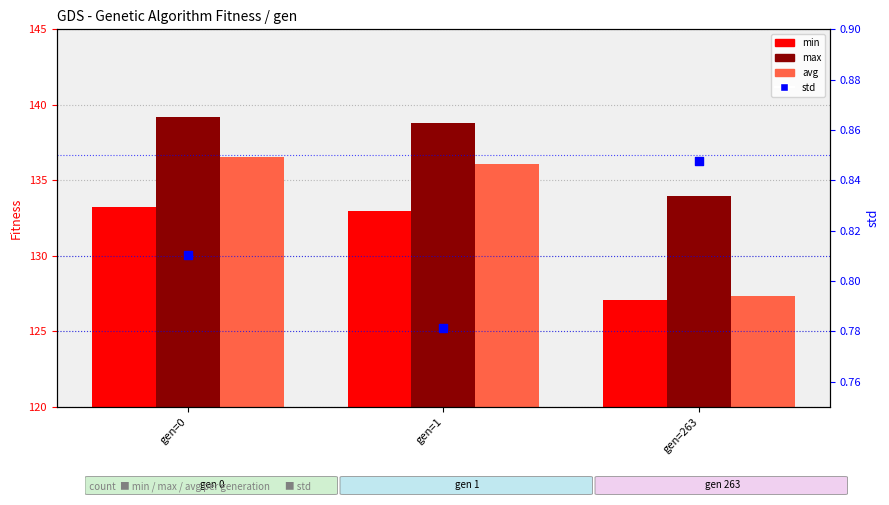

What are all the series names shown in the legend?

min, max, avg, std